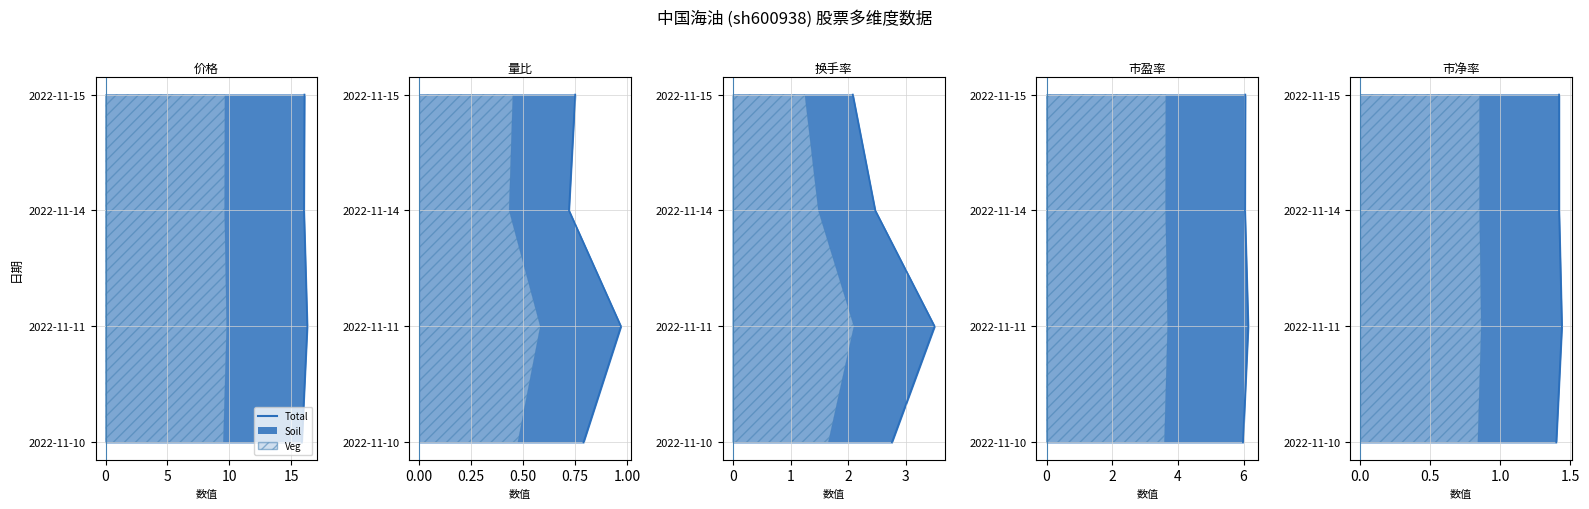

What is the change in value from 5 to 10?

+1